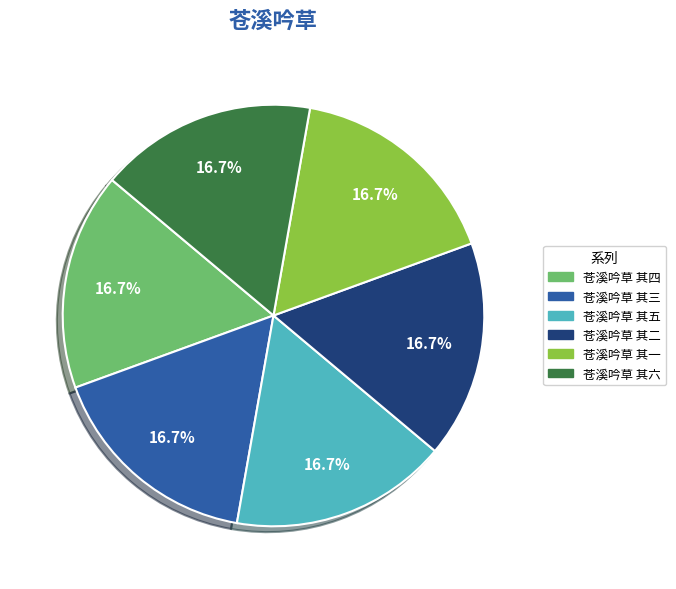

How many segments does this pie chart have?

6